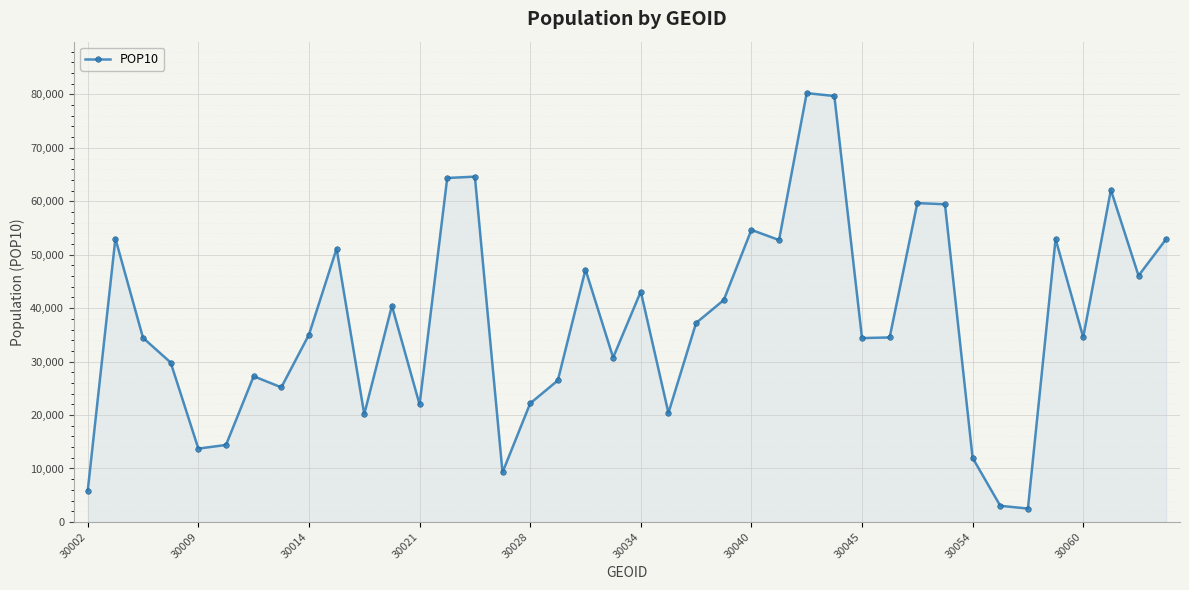

How many lines are shown in the chart?

1